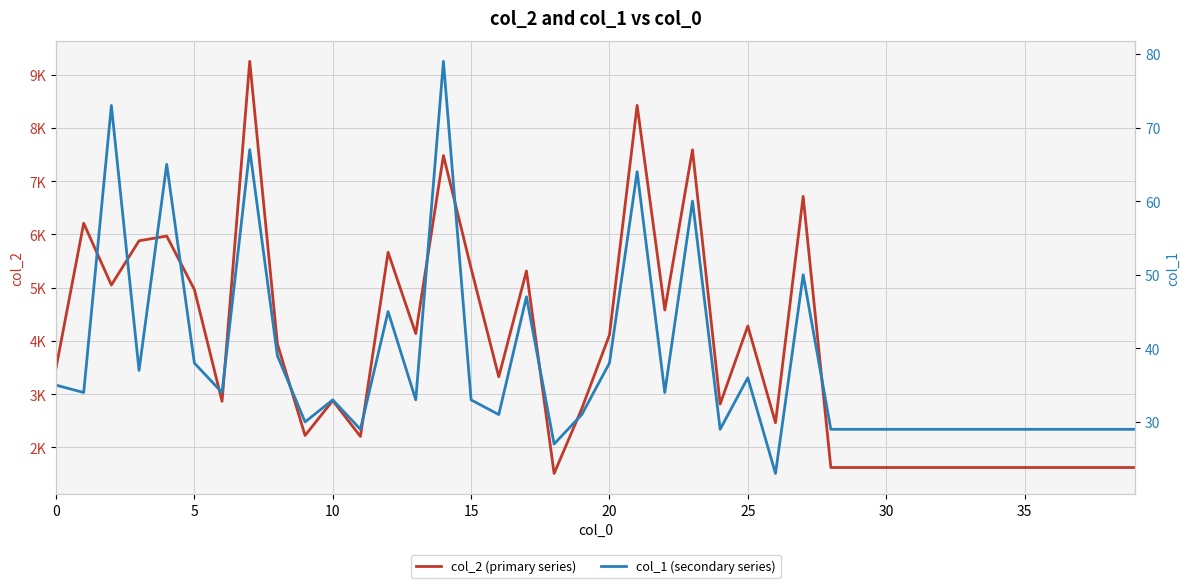

At which label is col_1 (secondary series) closest to 51?

27